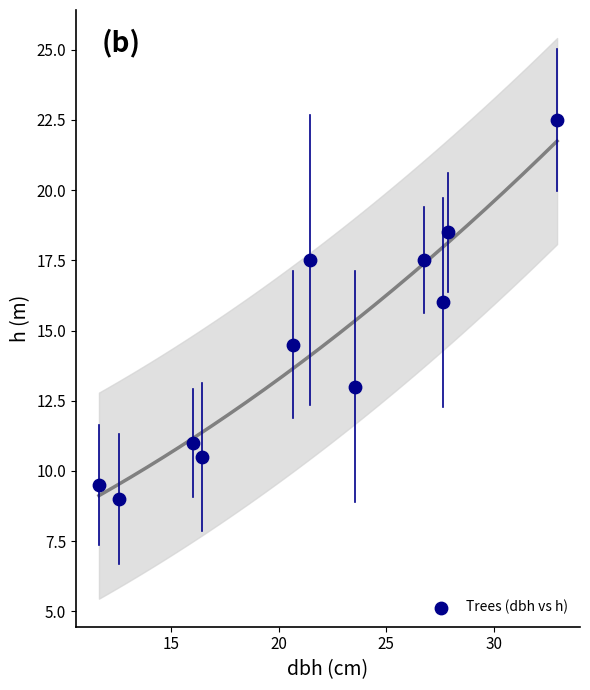

What Y value in the scatter plot is closest to 15?

14.5